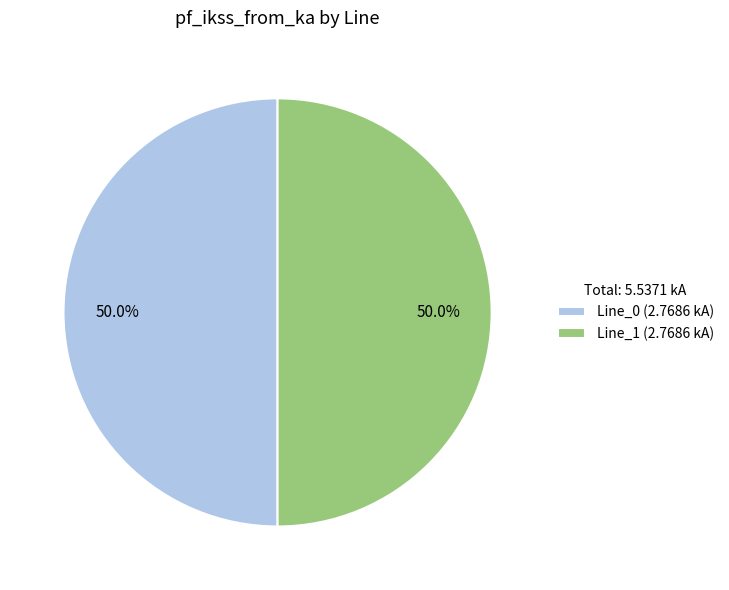

Is the sum of Line_1 (2.7686 kA) and Line_0 (2.7686 kA) greater than half?

Yes